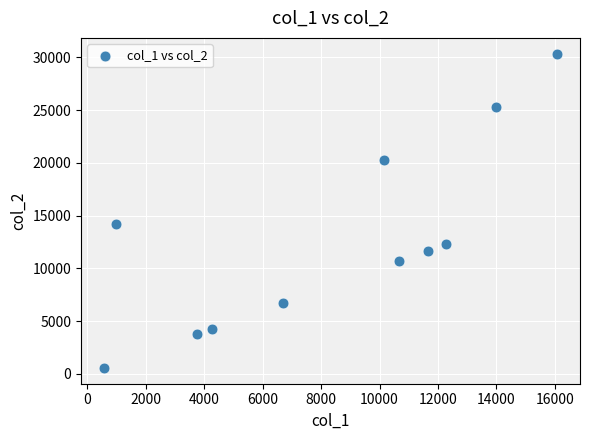

What Y value in the scatter plot is closest to 15460?

14180